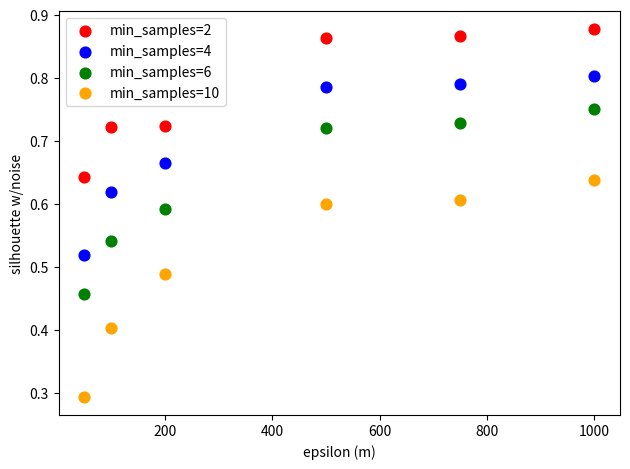

What are all the series names shown in the legend?

min_samples=2, min_samples=4, min_samples=6, min_samples=10